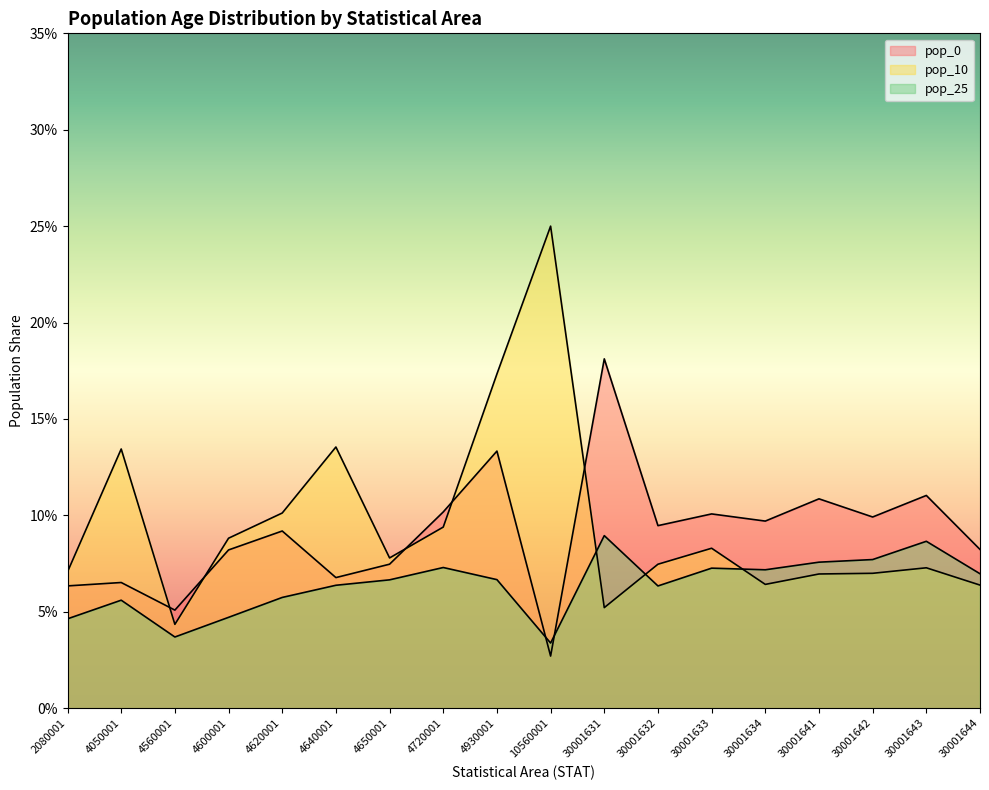

Count the number of categories in the chart.

18